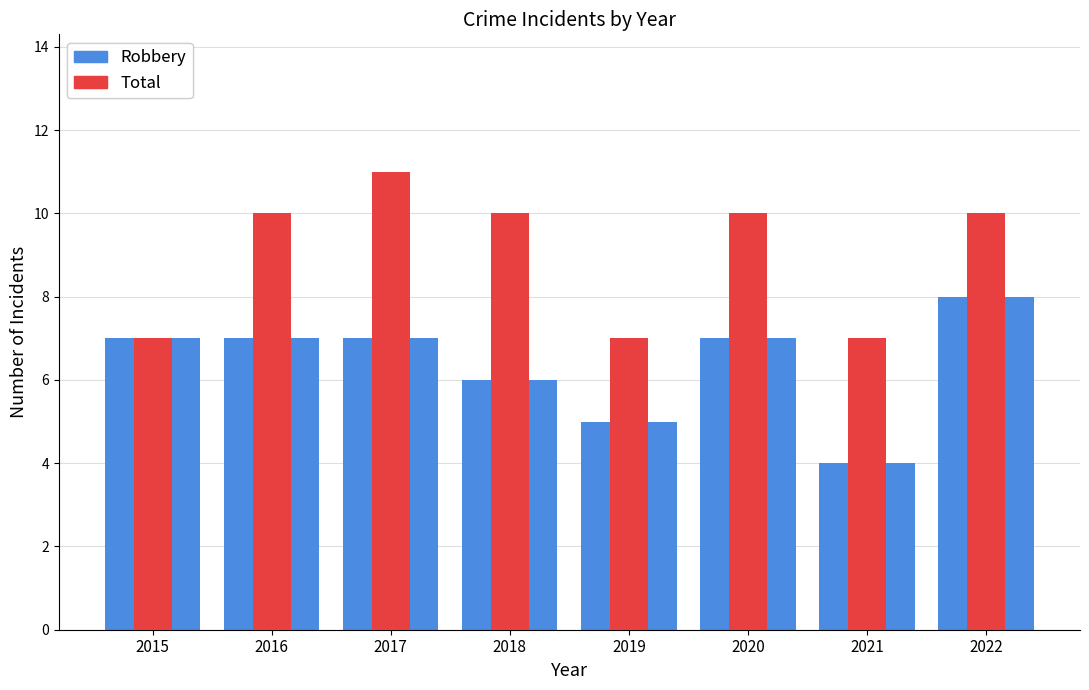

How many values in the Total series are below 10?

3